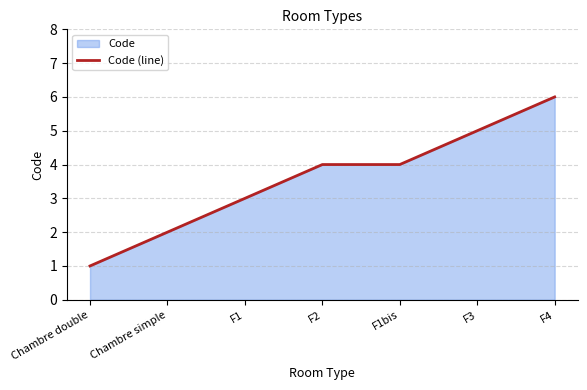

How many values exceed 4?

2